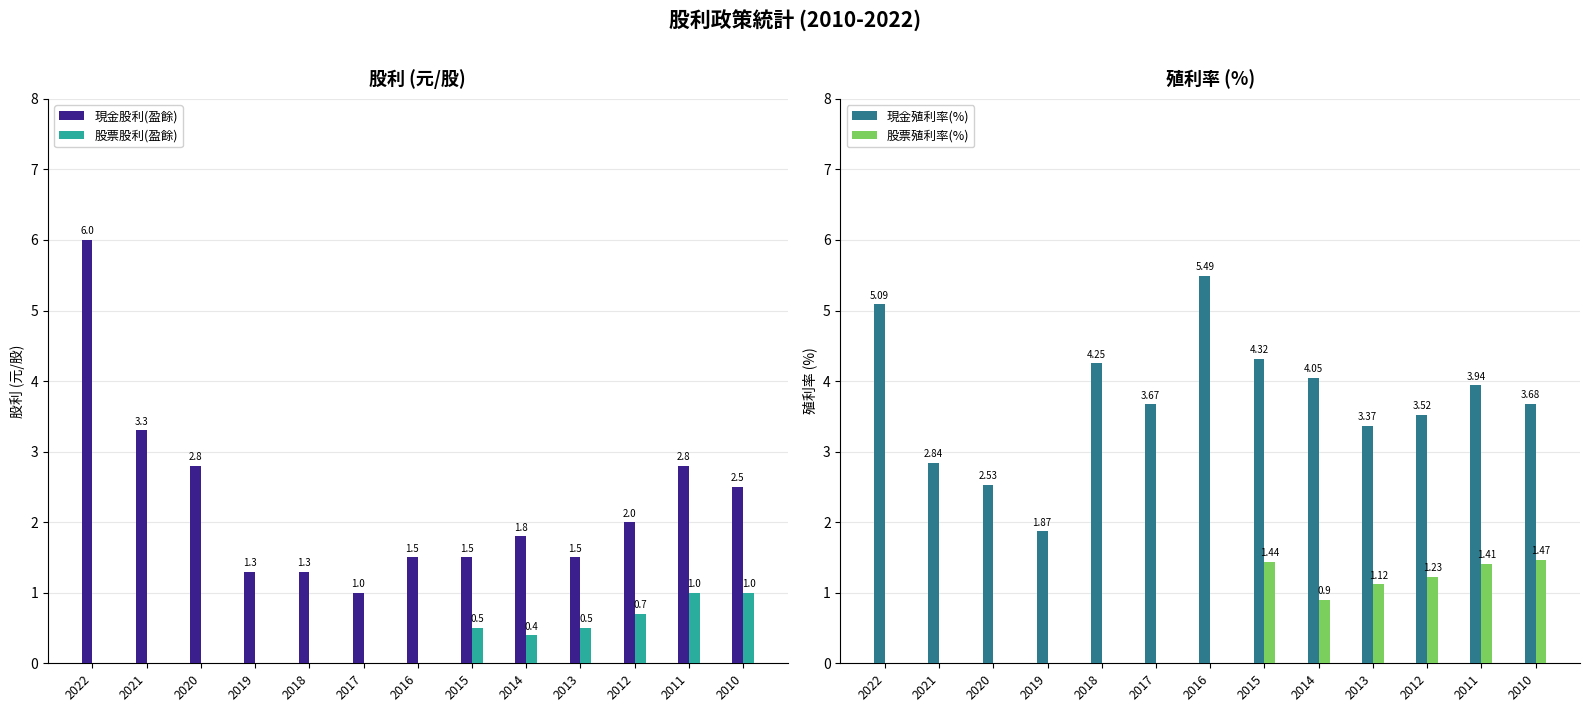

Reading left to right, list all the values displayed in this chart.

現金股利(盈餘): 2022=6.0	2021=3.3	2020=2.8	2019=1.3	2018=1.3	2017=1.0	2016=1.5	2015=1.5	2014=1.8	2013=1.5	2012=2.0	2011=2.8	2010=2.5
股票股利(盈餘): 2022=0.0	2021=0.0	2020=0.0	2019=0.0	2018=0.0	2017=0.0	2016=0.0	2015=0.5	2014=0.4	2013=0.5	2012=0.7	2011=1.0	2010=1.0
現金殖利率(%): 2022=5.1	2021=2.8	2020=2.5	2019=1.9	2018=4.2	2017=3.7	2016=5.5	2015=4.3	2014=4.0	2013=3.4	2012=3.5	2011=3.9	2010=3.7
股票殖利率(%): 2022=0.0	2021=0.0	2020=0.0	2019=0.0	2018=0.0	2017=0.0	2016=0.0	2015=1.4	2014=0.9	2013=1.1	2012=1.2	2011=1.4	2010=1.5